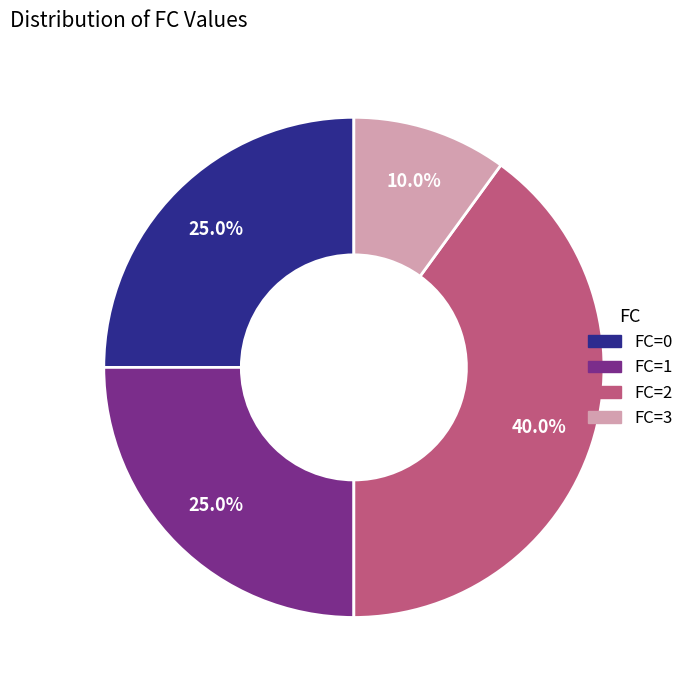

Does FC=3 represent more than half of the total?

No